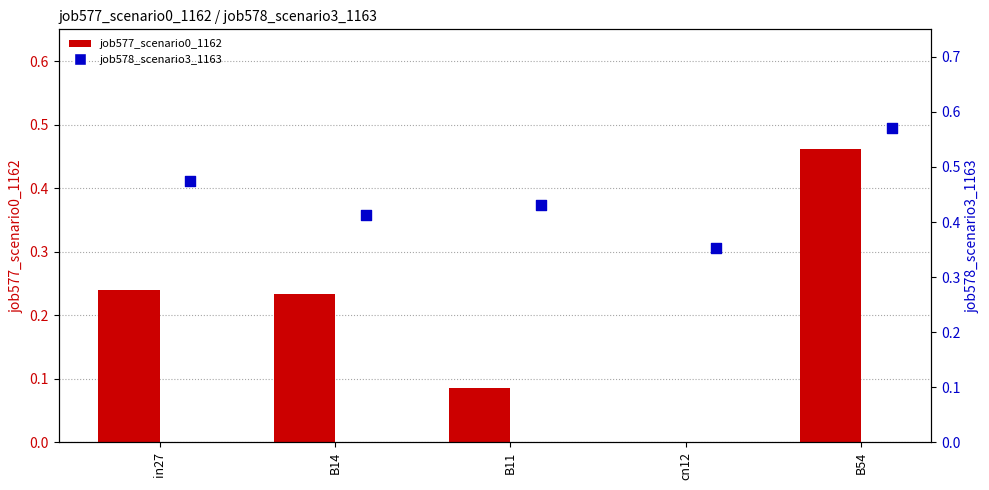

Which series contains the lowest Y value?

job577_scenario0_1162